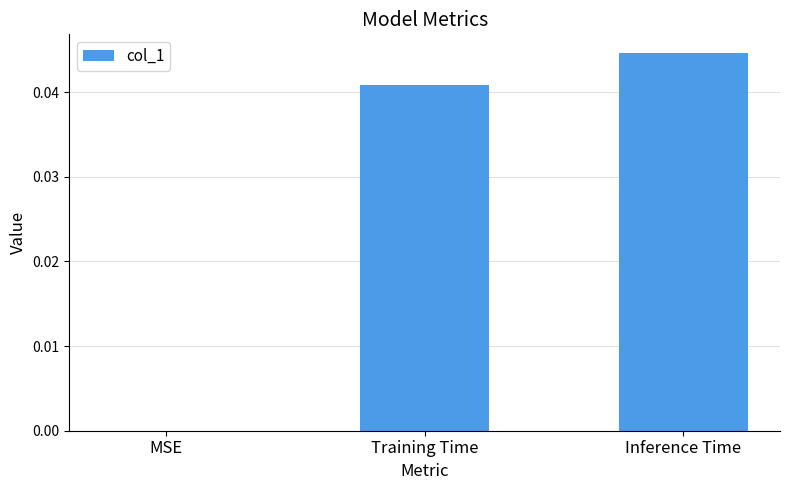

True or false: the data shows 0.1 at Inference Time.

False